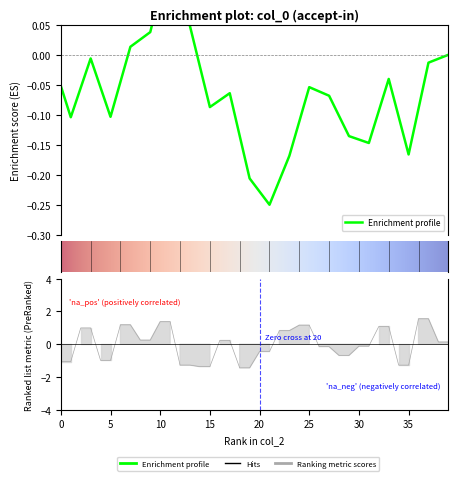

Which has a higher value, 12 or 11?

11